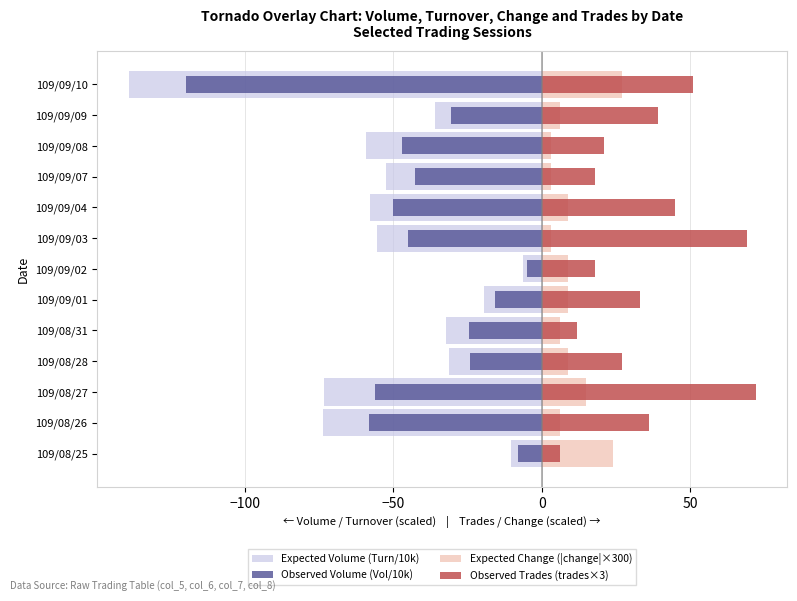

True or false: Expected Change (|change|×300) has a value of 22.1 at 109/08/27.

False